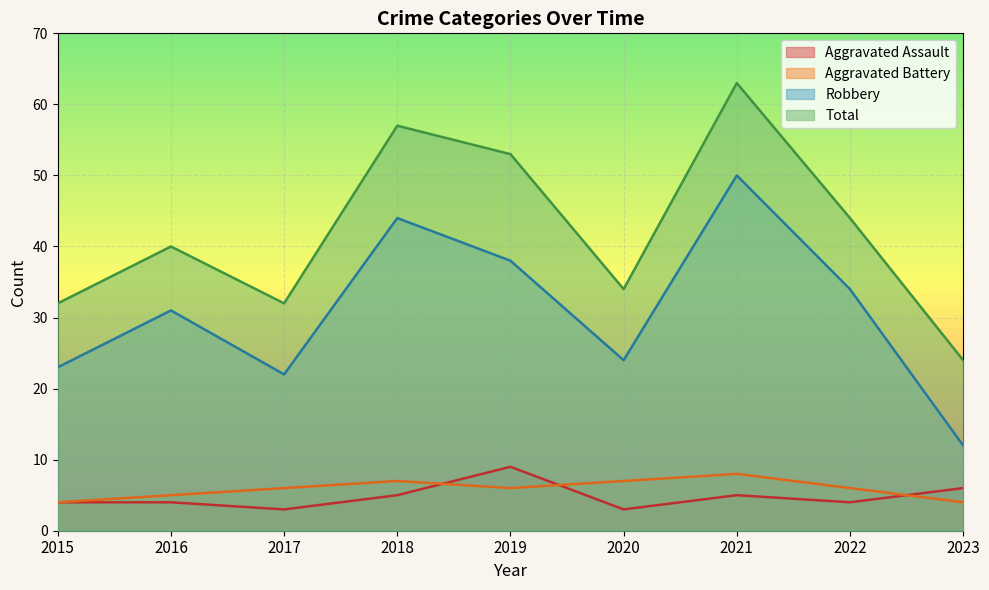

The value of Total at 2023 is 24. True or false?

True